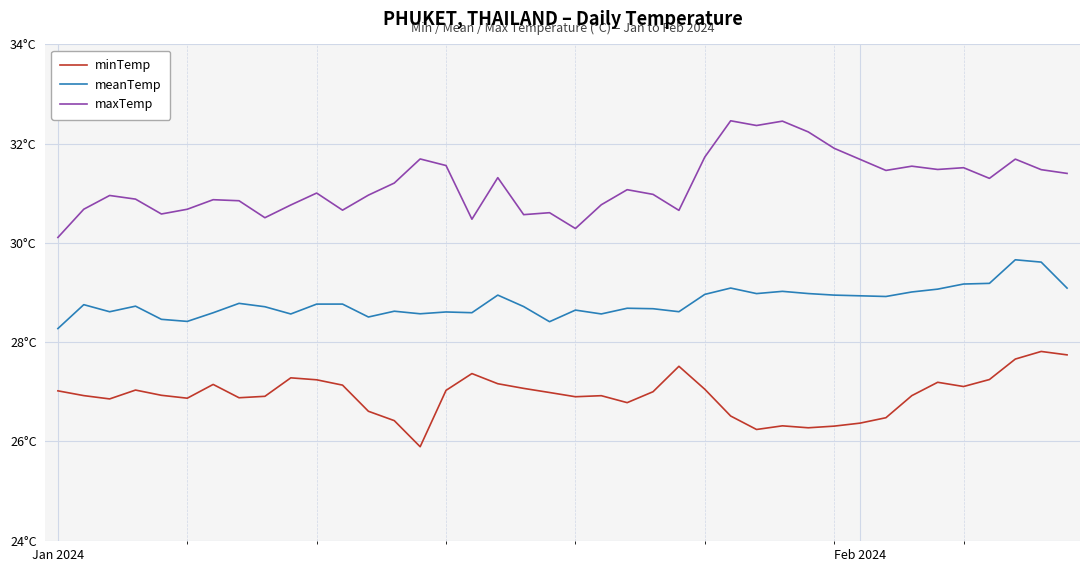

True or false: maxTemp and meanTemp cross at least once.

False